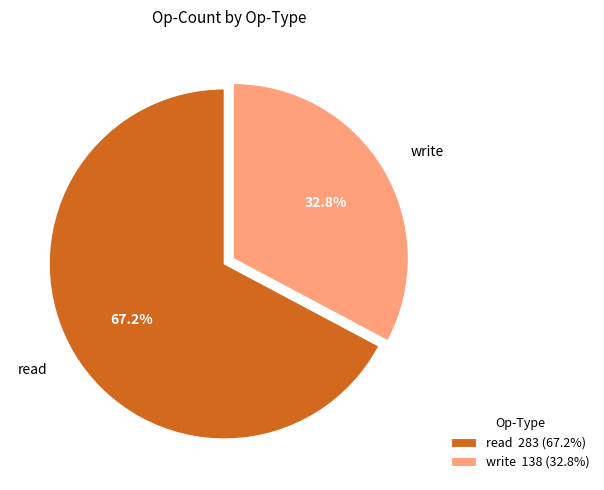

To the nearest percent, what portion does read represent?

67%